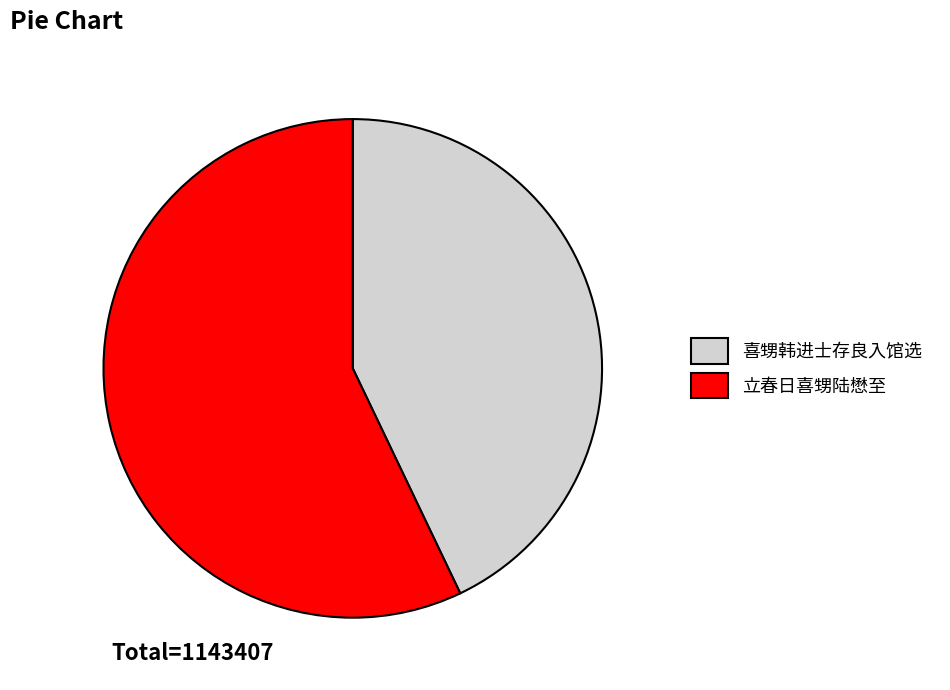

Does 立春日喜甥陆懋至 represent more than half of the total?

Yes